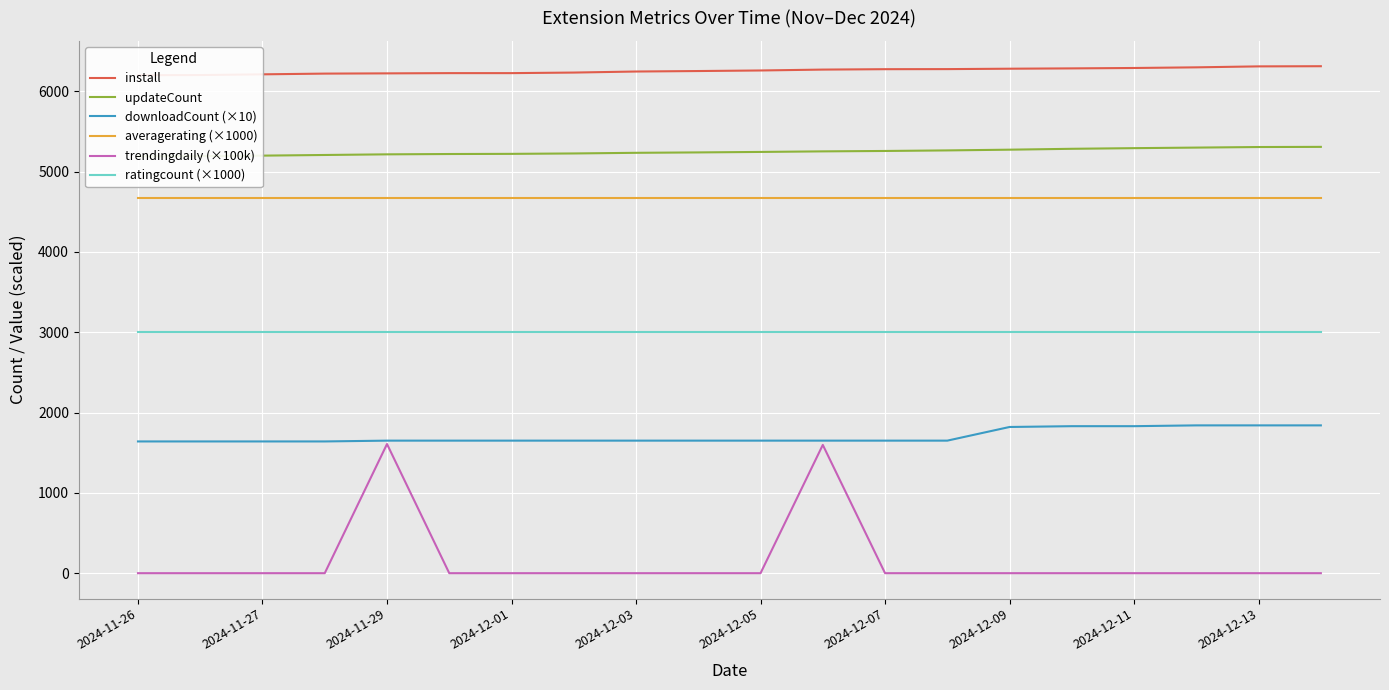

True or false: install and trendingdaily (×100k) cross at least once.

False